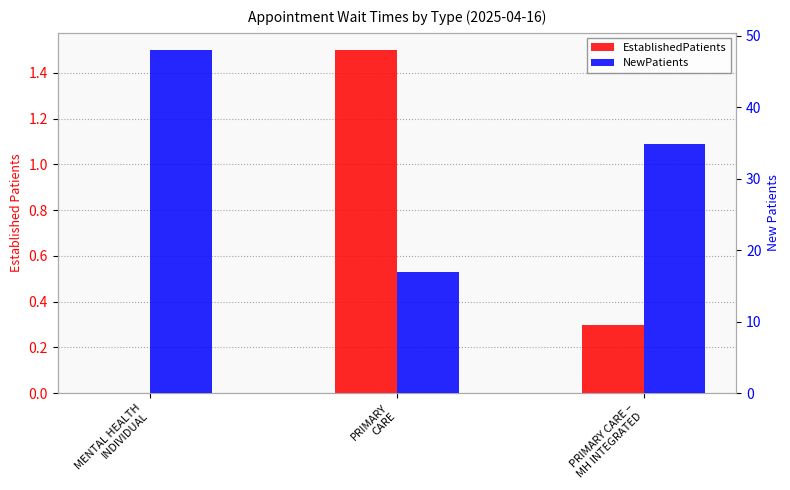

What is the sum of the EstablishedPatients values at PRIMARY
CARE and MENTAL HEALTH
INDIVIDUAL?

1.5